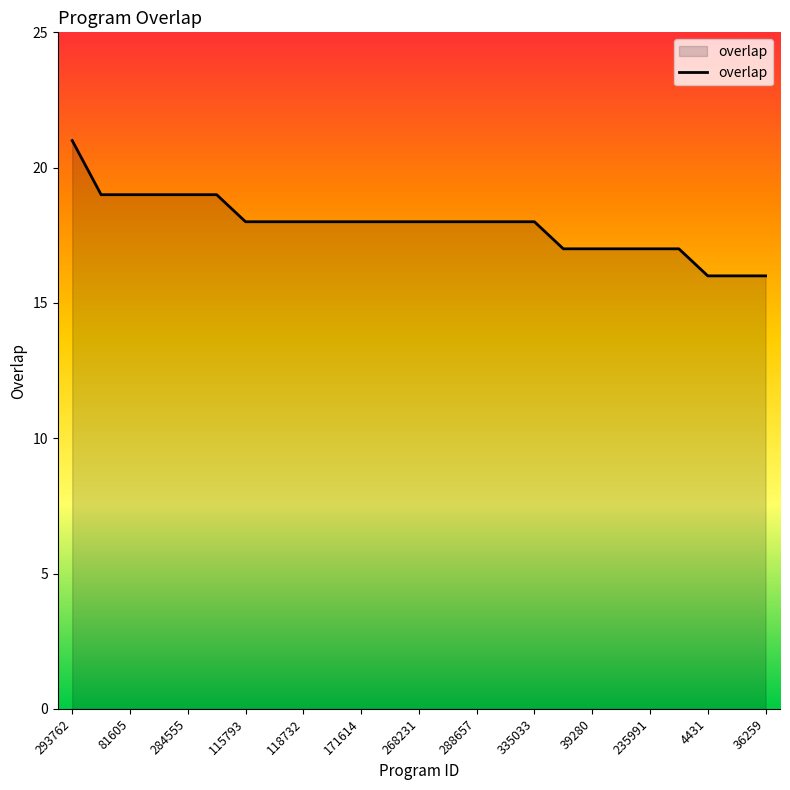

What is the greatest value displayed?

21